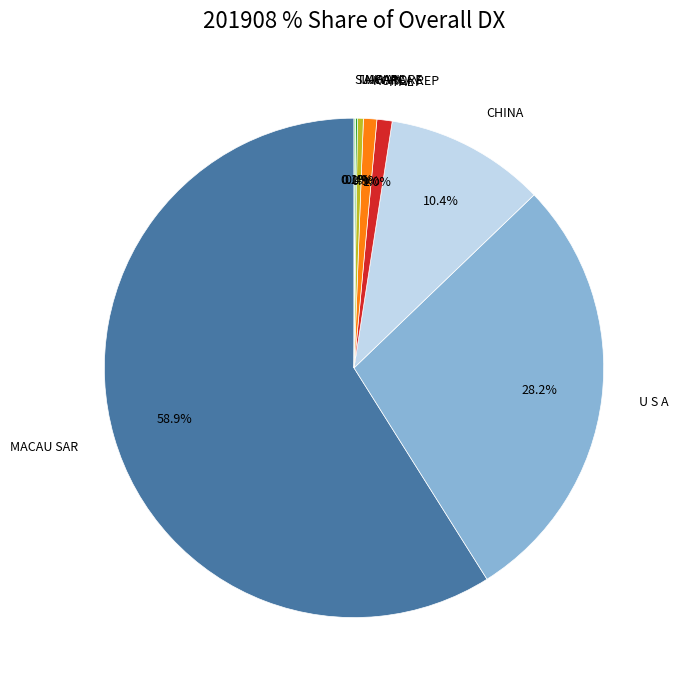

Does any single category account for the majority?

Yes